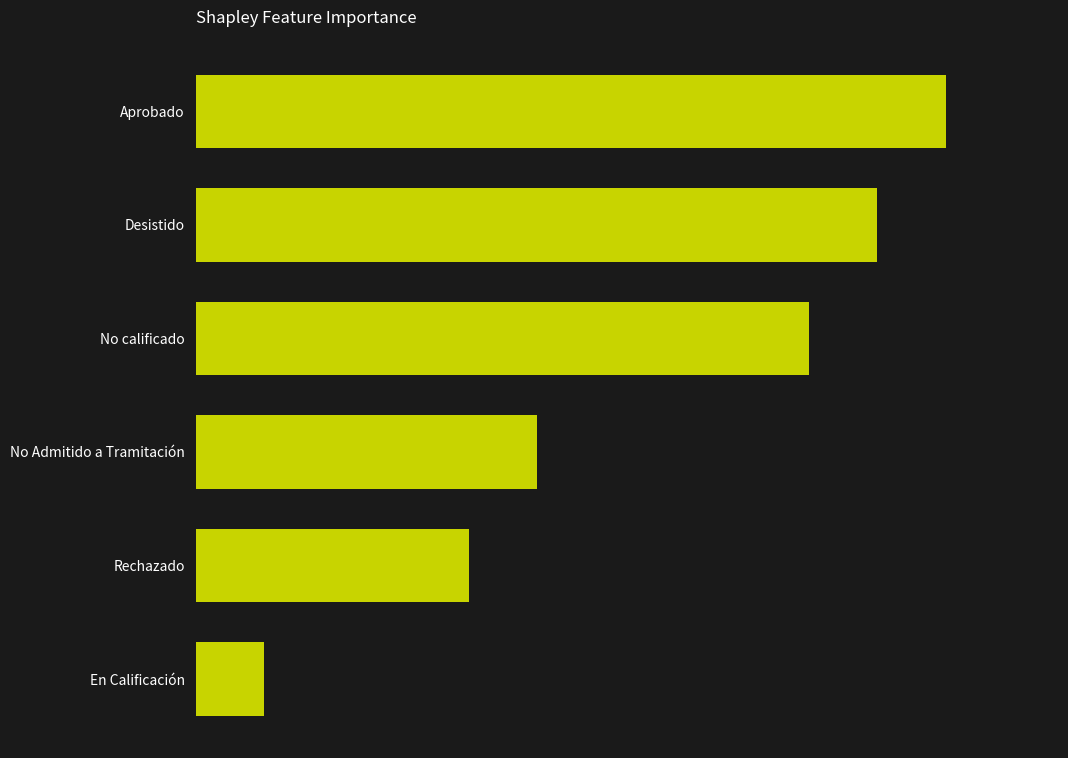

Where does the data first go above 9?

Desistido